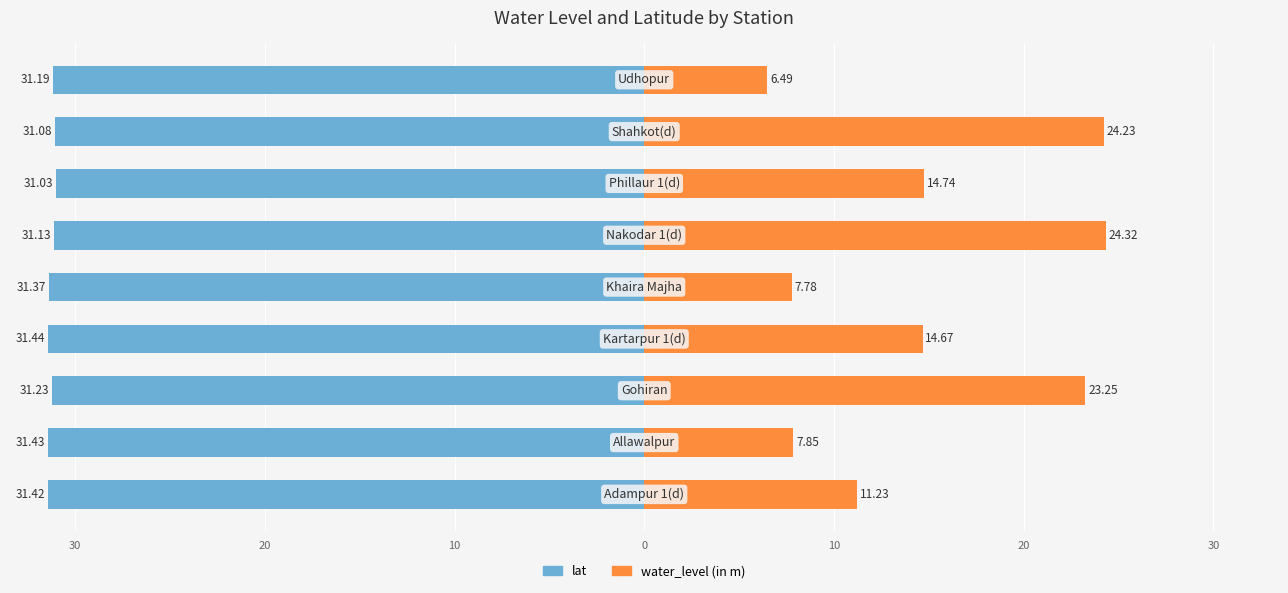

What are all the series names shown in the legend?

lat, water_level (in m)